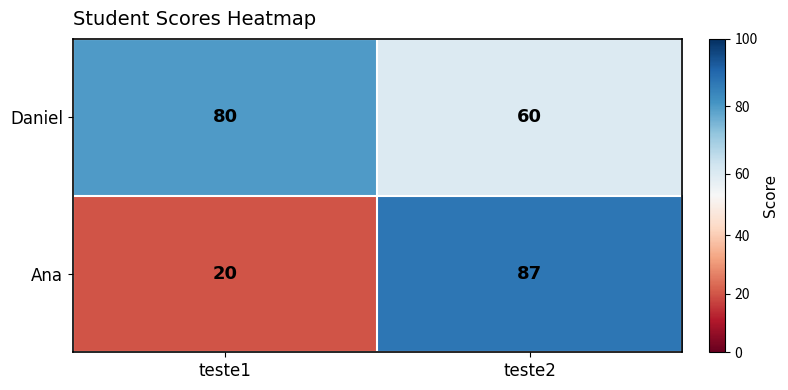

Which category has the lowest value in the Ana series?

teste1